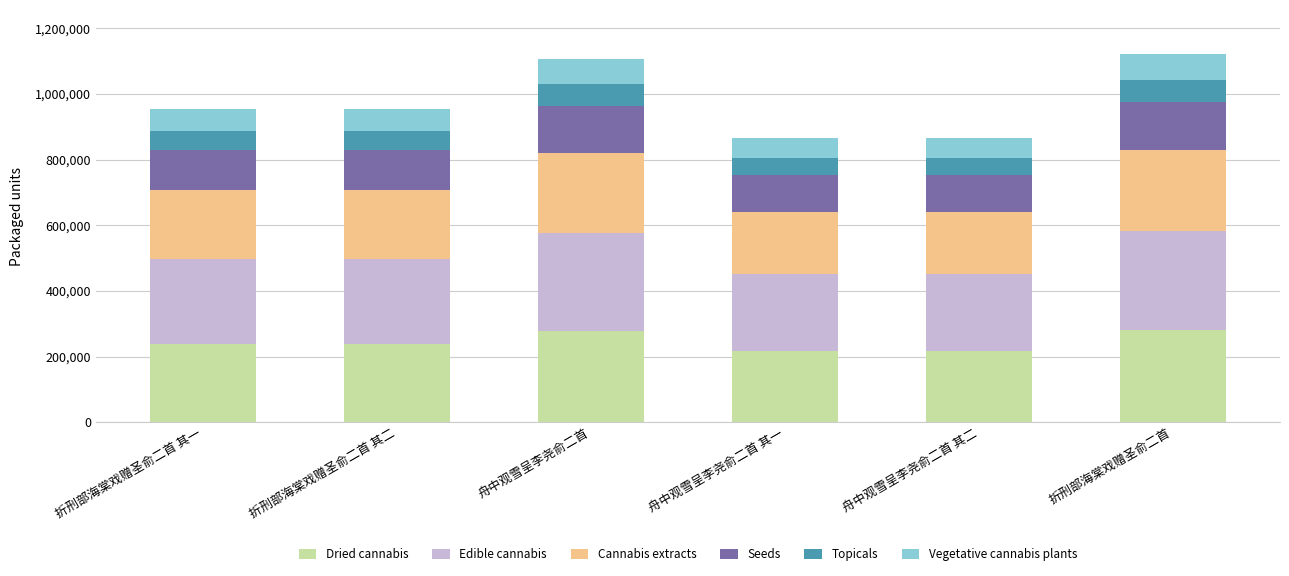

Are the bars horizontal?

No